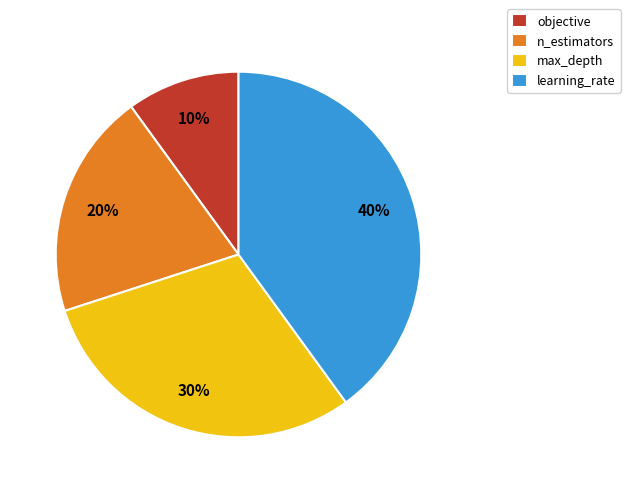

Rank the categories by value from lowest to highest.

objective, n_estimators, max_depth, learning_rate